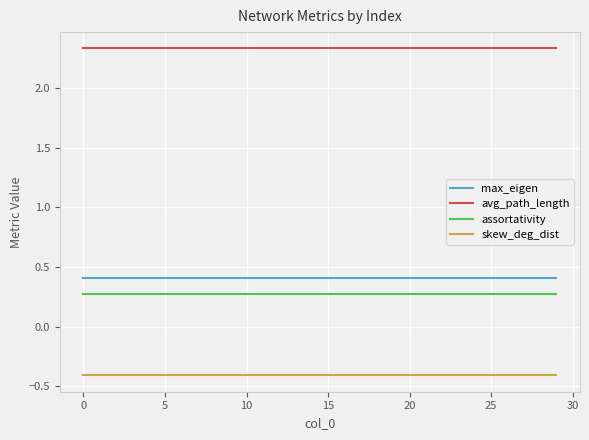

At how many categories does at least one series exceed 1?

30